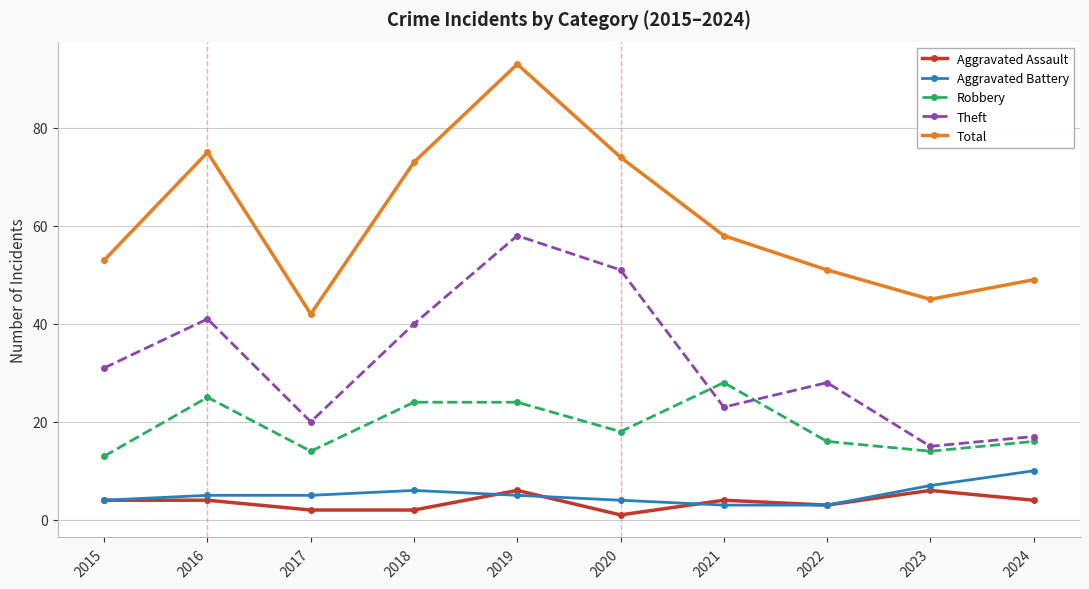

Is this an area chart (filled region under the line)?

No